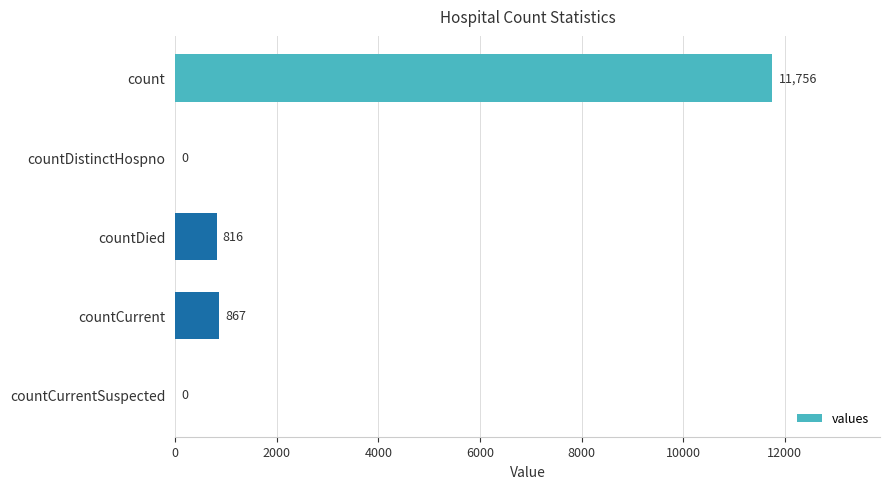

Reading bottom to top, extract all data points from this chart.

countCurrentSuspected=0	countCurrent=867	countDied=816	countDistinctHospno=0	count=11756